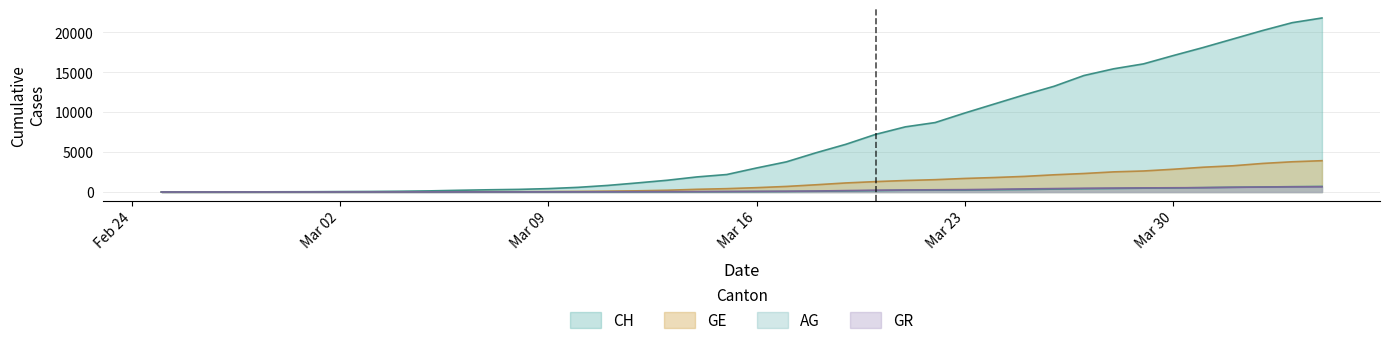

Which series has the widest spread of values?

CH